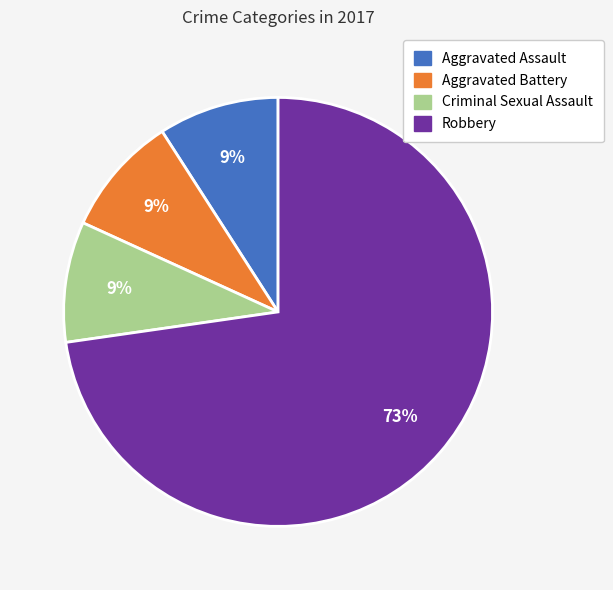

How many segments does this pie chart have?

4